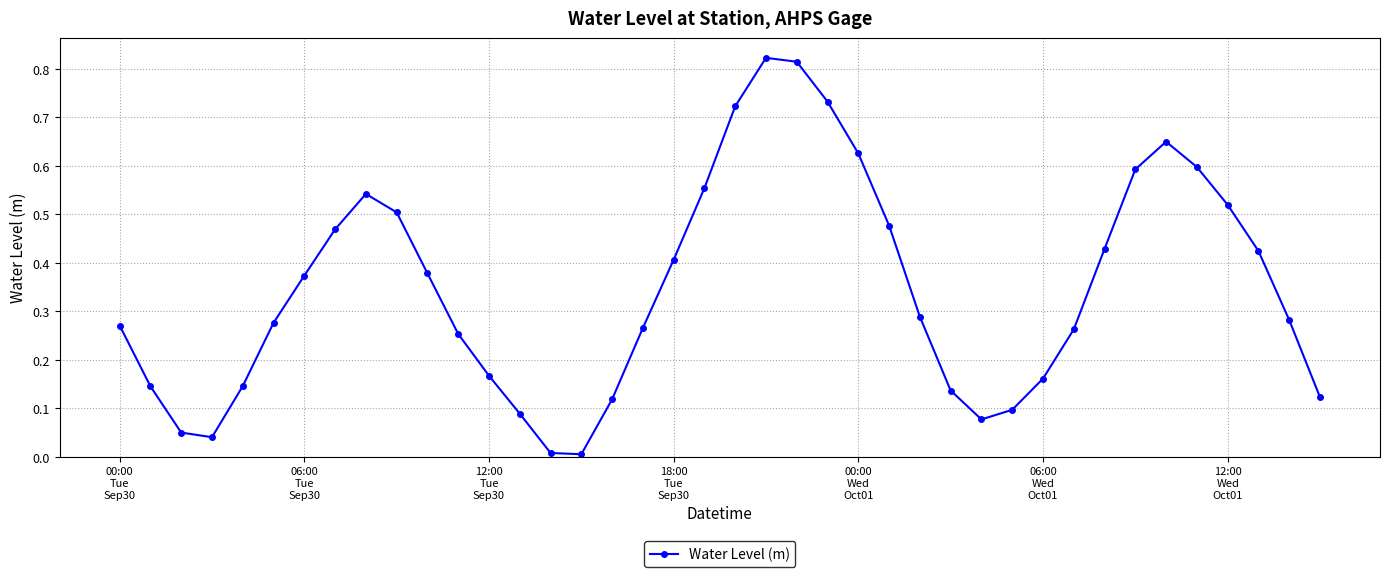

What is the sum of all values?

13.9